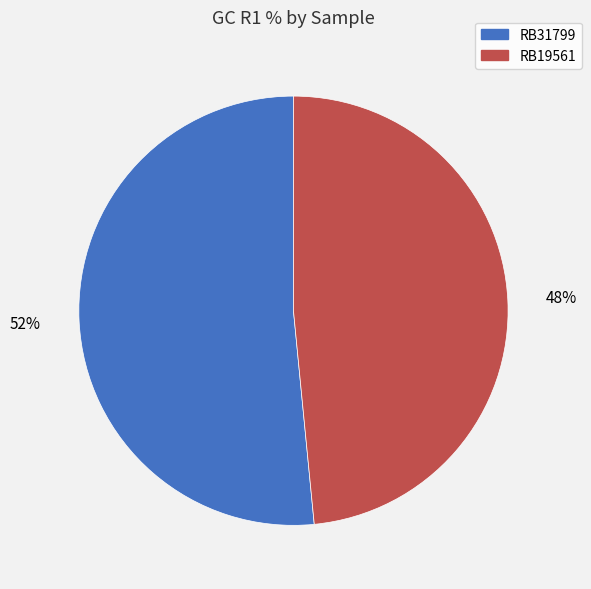

What percentage is the RB31799 slice, to the nearest percent?

52%